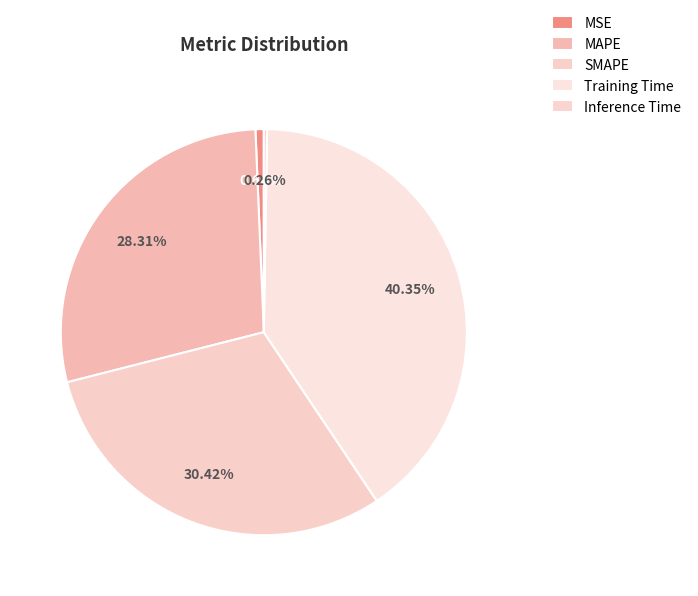

What is the smallest slice in the pie chart?

Inference Time